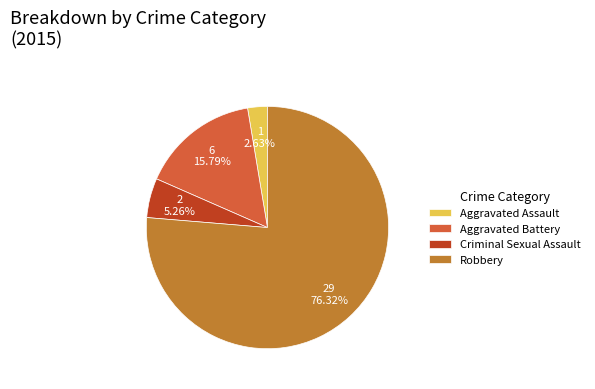

What is the ratio of the value at Robbery to the value at Aggravated Assault?

29.0